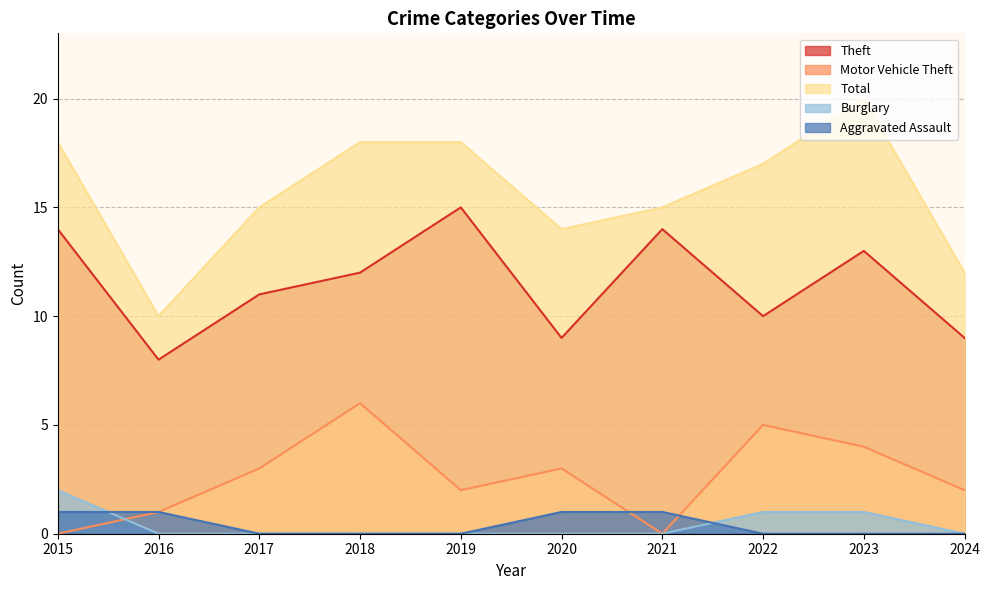

Is the value of Aggravated Assault at 2016 greater than the value of Burglary at 2019?

Yes